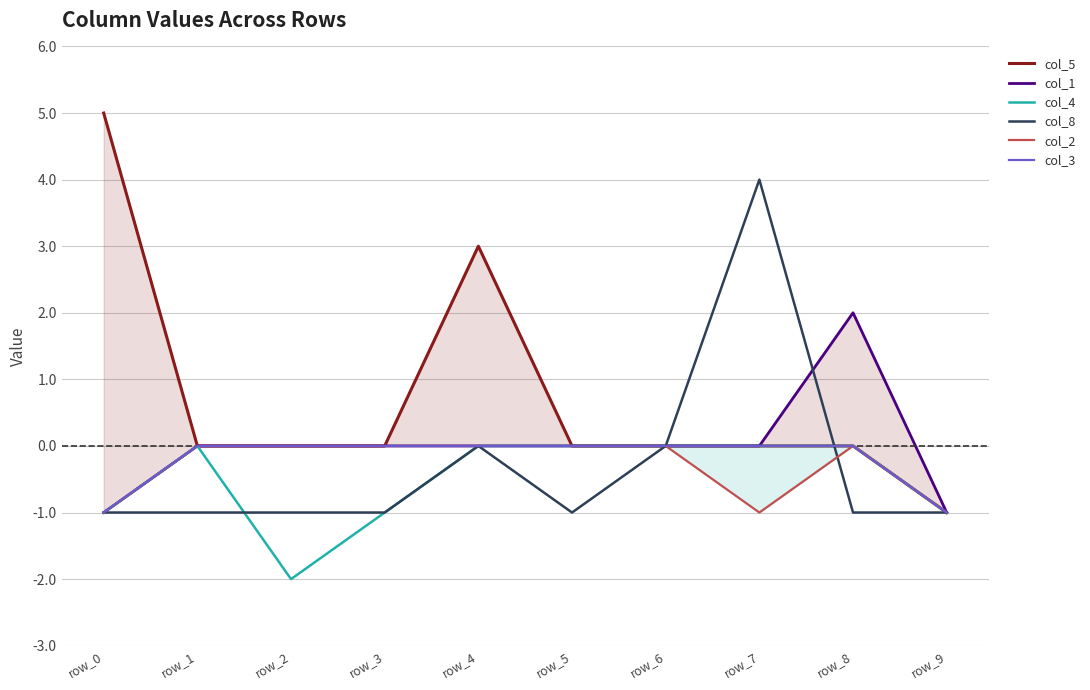

The value of col_3 at row_4 is 0. True or false?

True